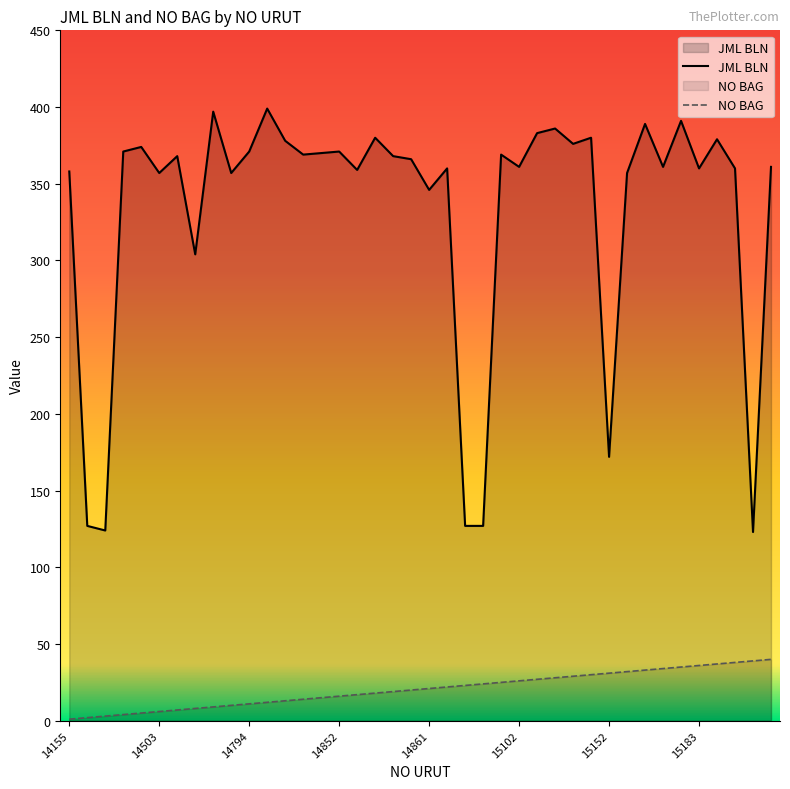

Between 36 and 38, which series saw the biggest shift?

JML BLN